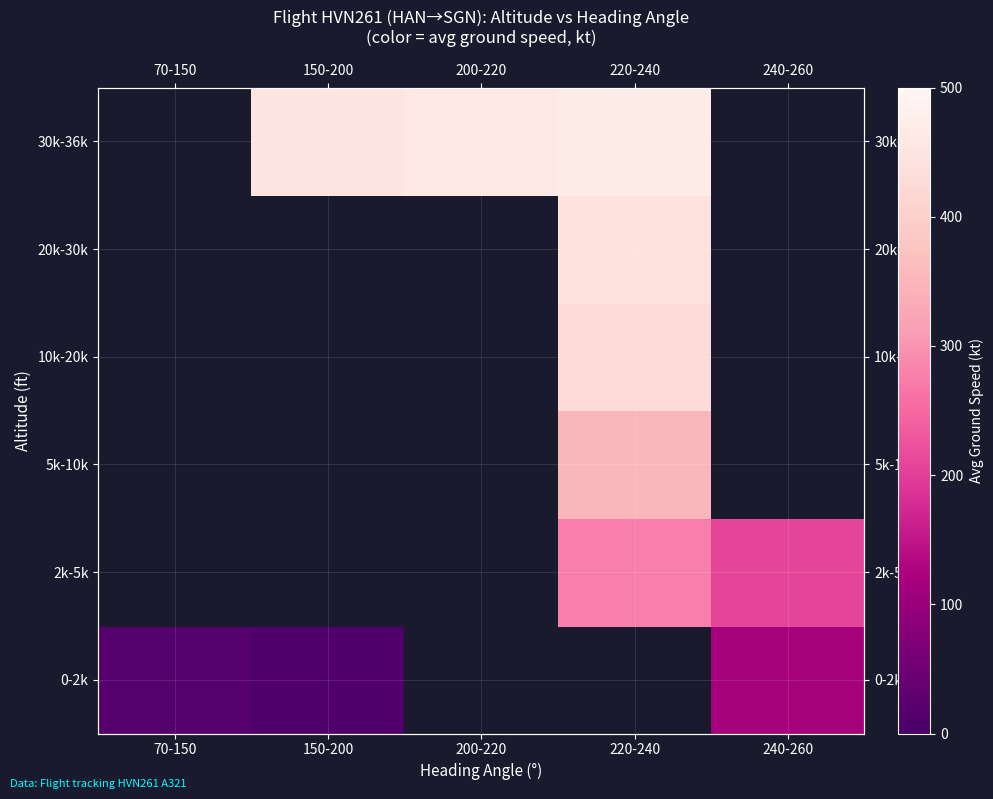

Which label corresponds to the largest value in the chart?

220-240